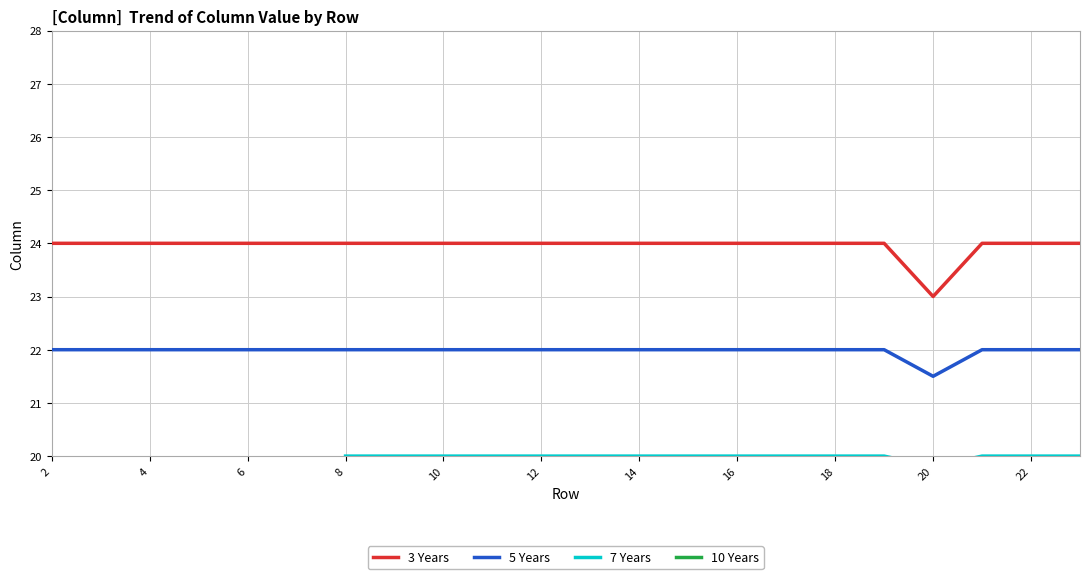

Is it true that 3 Years equals 24.0 at 10?

True